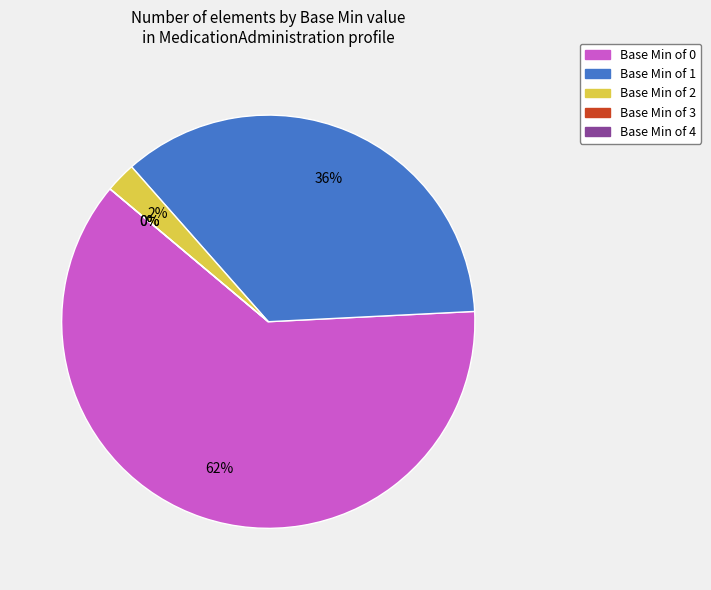

To the nearest percent, what is the combined percentage of Base Min = 2 and Base Min = 1?

38%